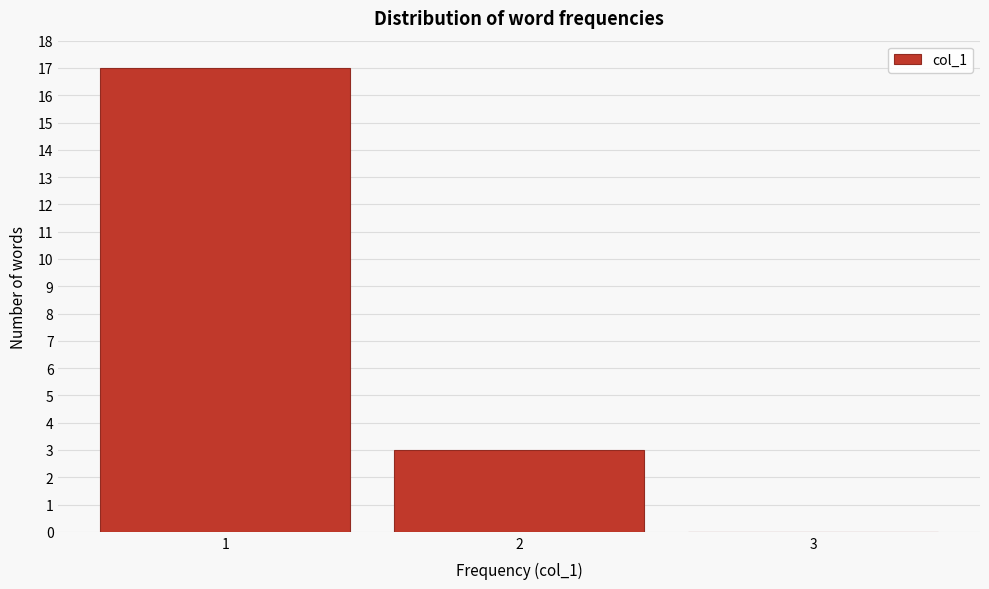

Which range on the x-axis has the tallest bar?

0.5 to 1.5